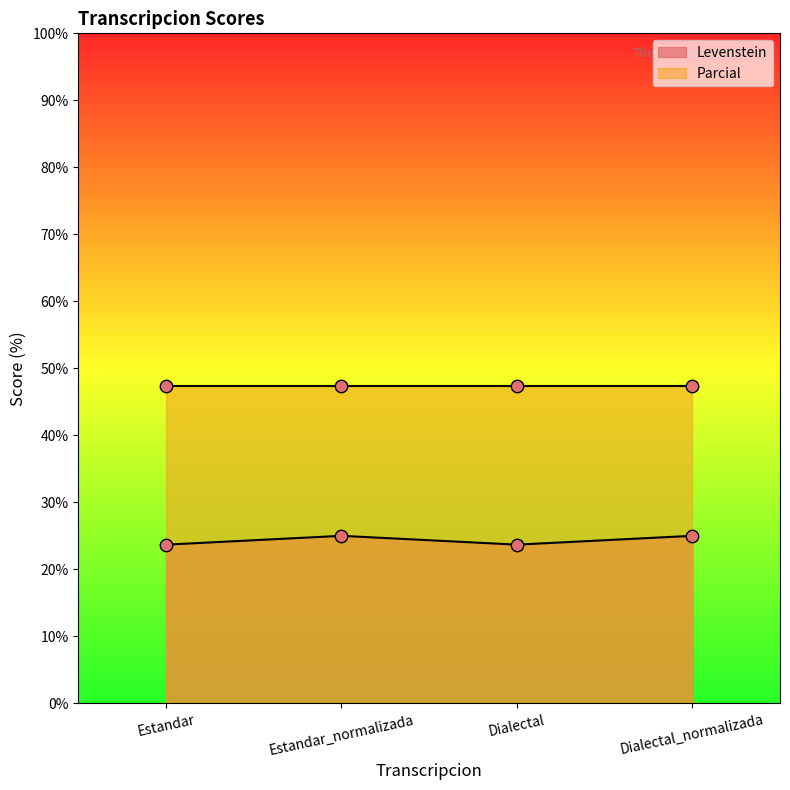

What is the change in value from Estandar to Dialectal_normalizada?

+1.3